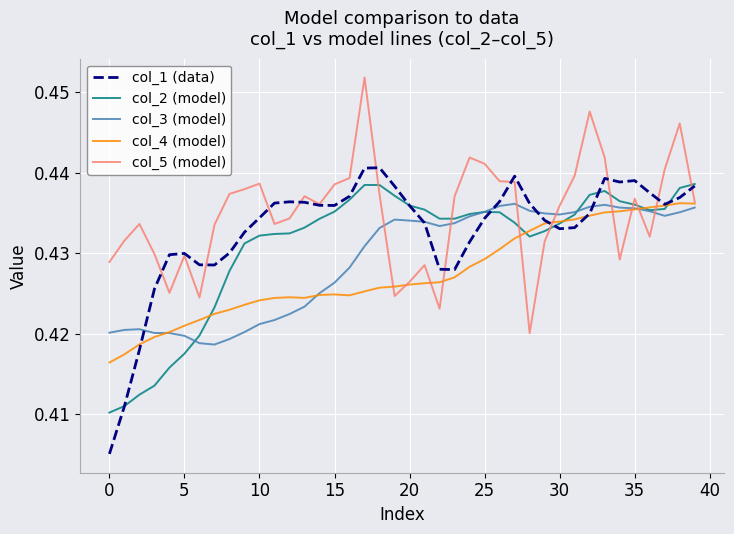

Rank the series by their average value, from highest to lowest.

col_5 (model), col_1 (data), col_2 (model), col_3 (model), col_4 (model)